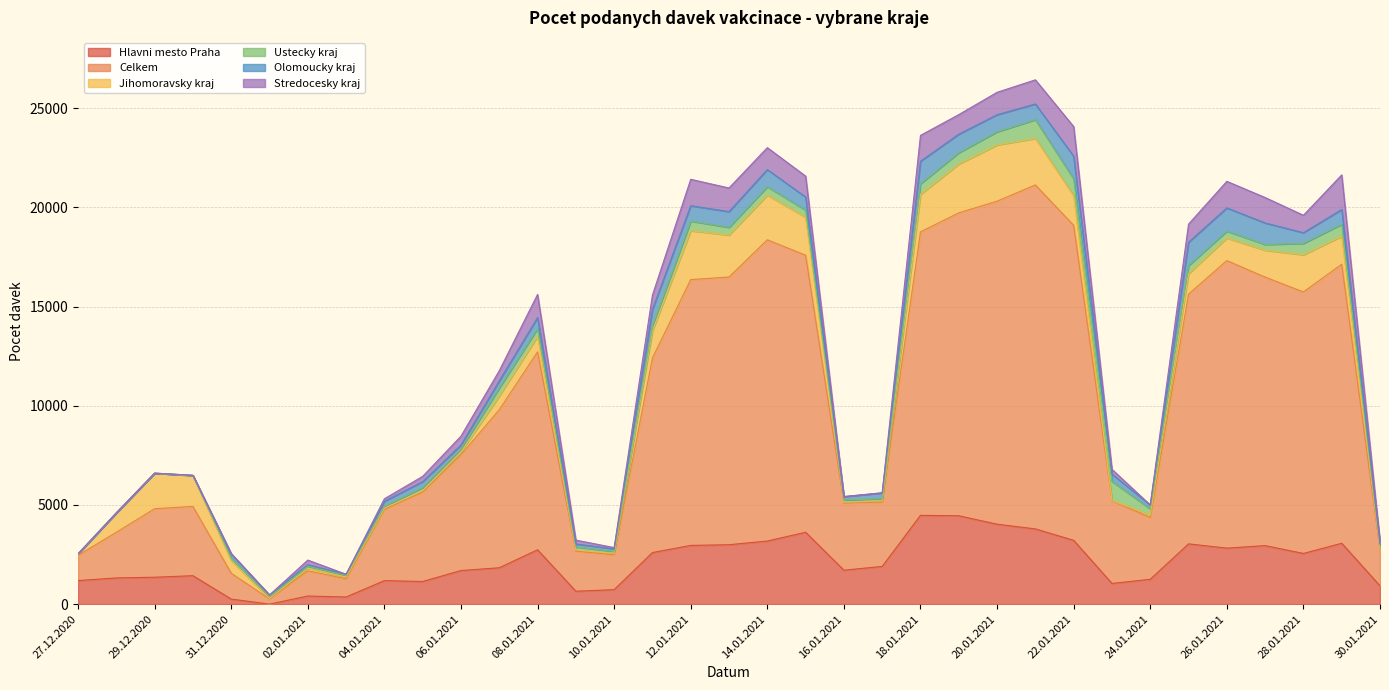

How many interior local peaks does the Celkem series have?

7